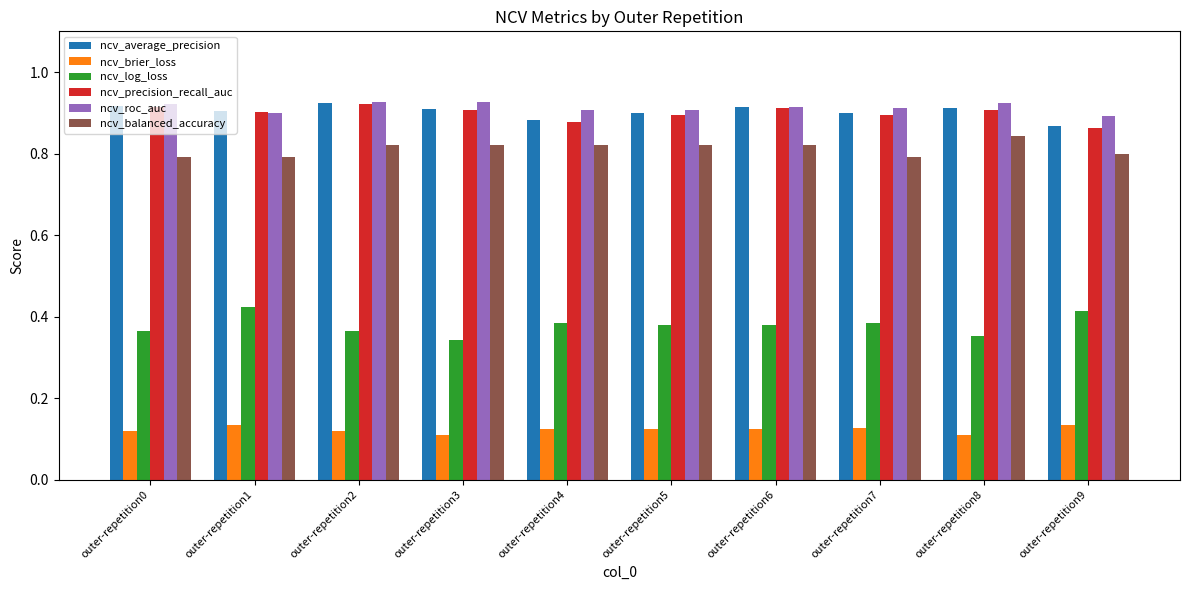

What is the sum of all ncv_roc_auc values?

9.1